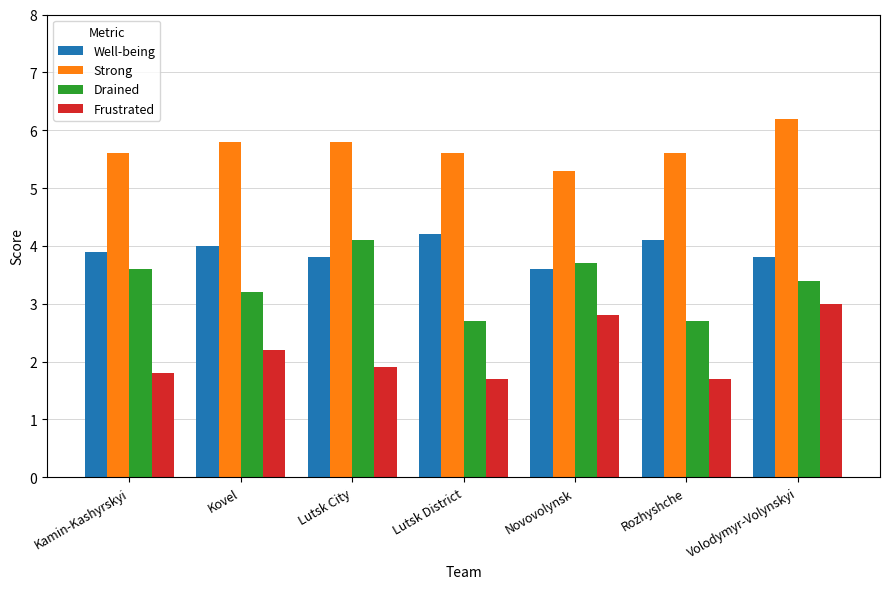

What is the value of the Well-being bar at the 6th from the left?

4.1